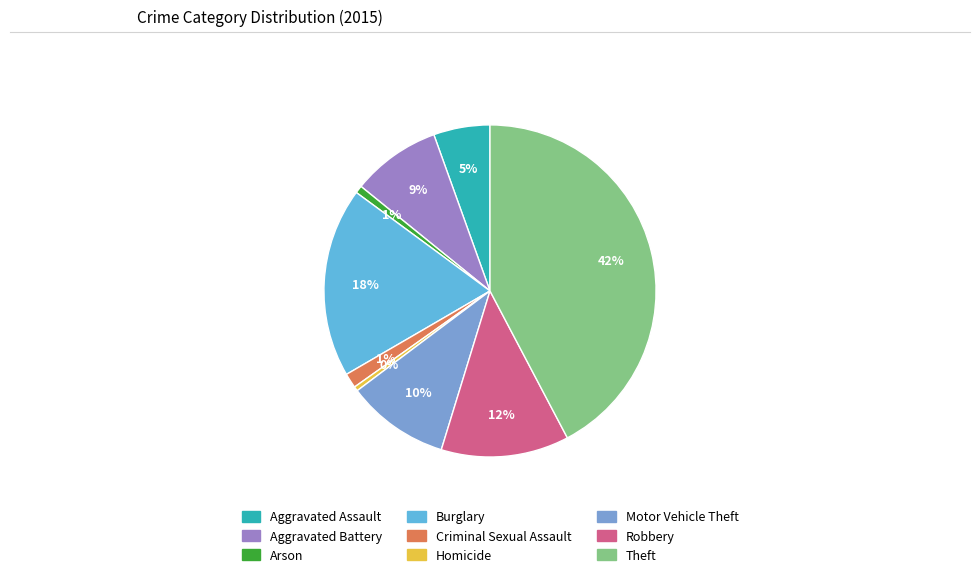

Is Arson the majority of the pie?

No